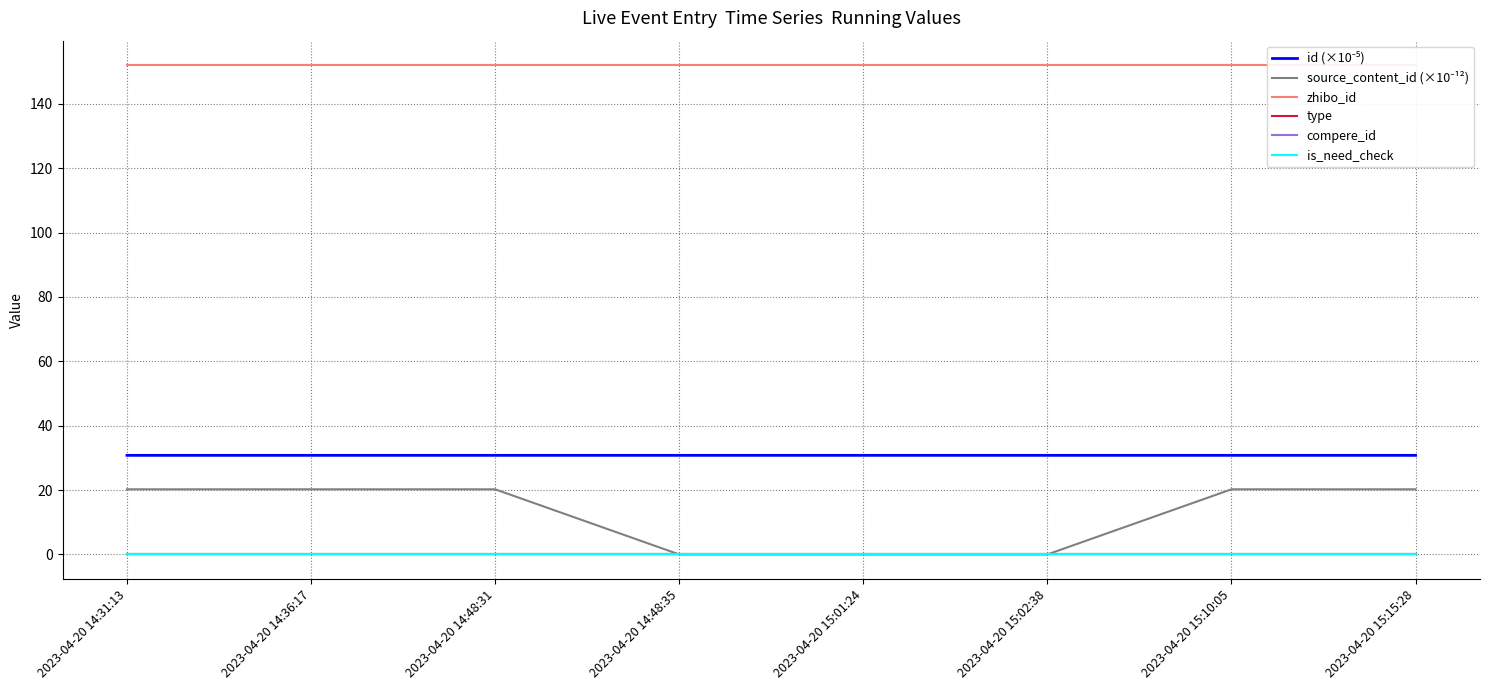

True or false: source_content_id (×10⁻¹²) and is_need_check cross at least once.

False